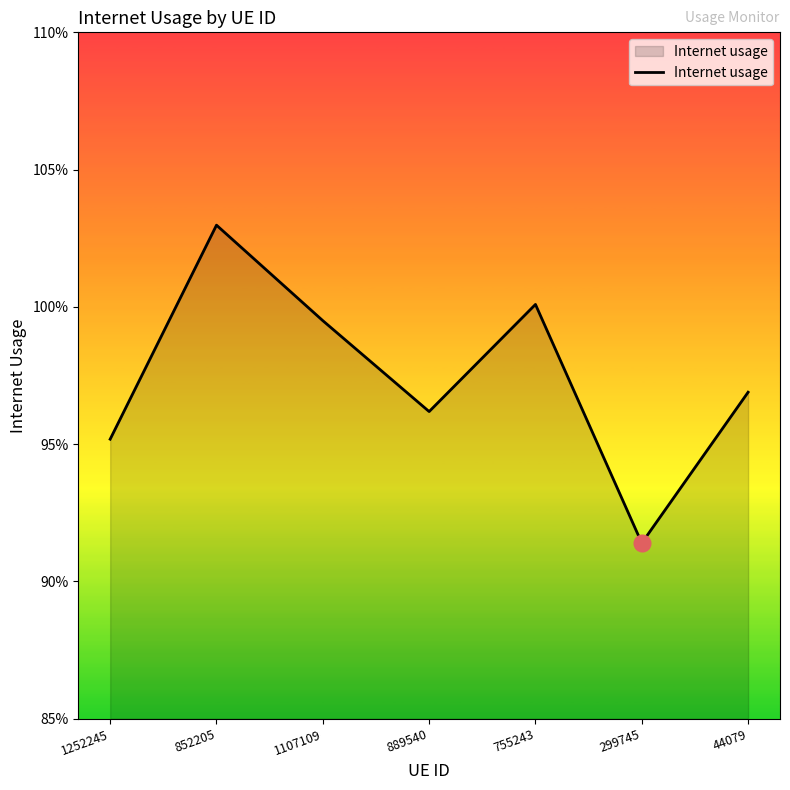

True or false: the data shows 1.0 at 889540.

True